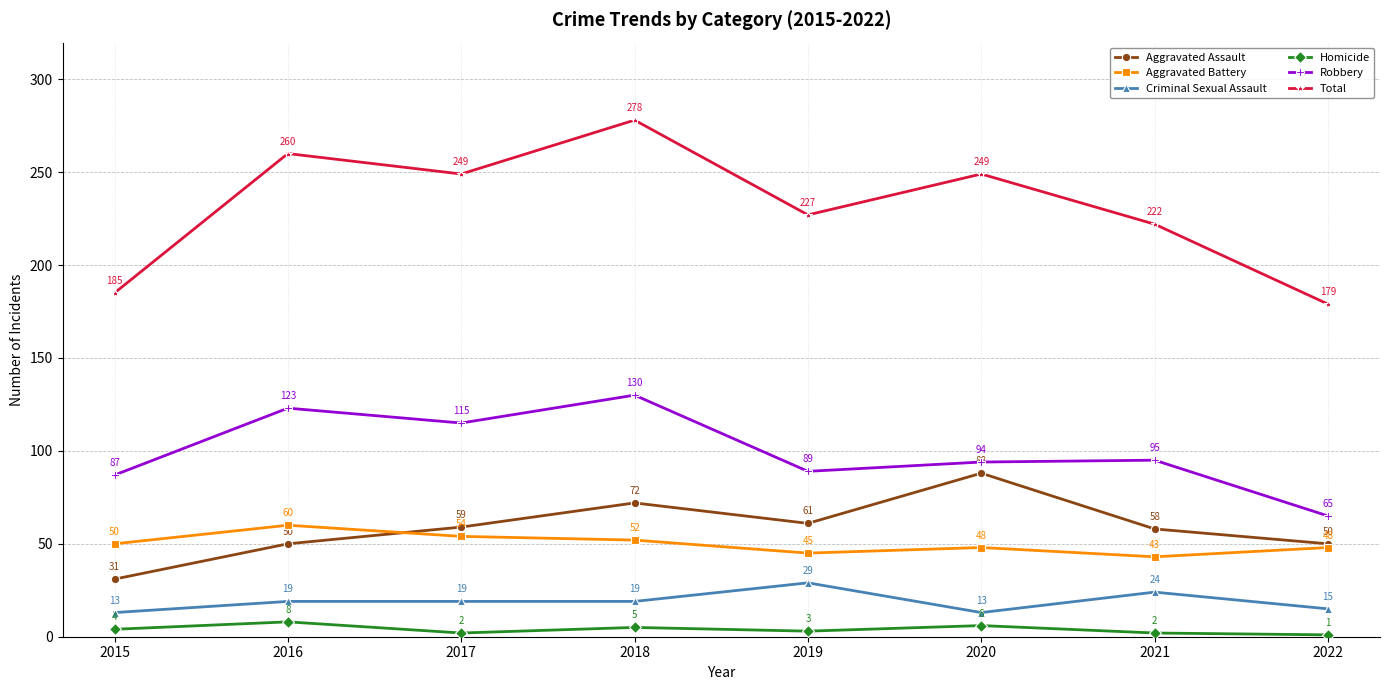

Which series has the largest range (max minus min)?

Total